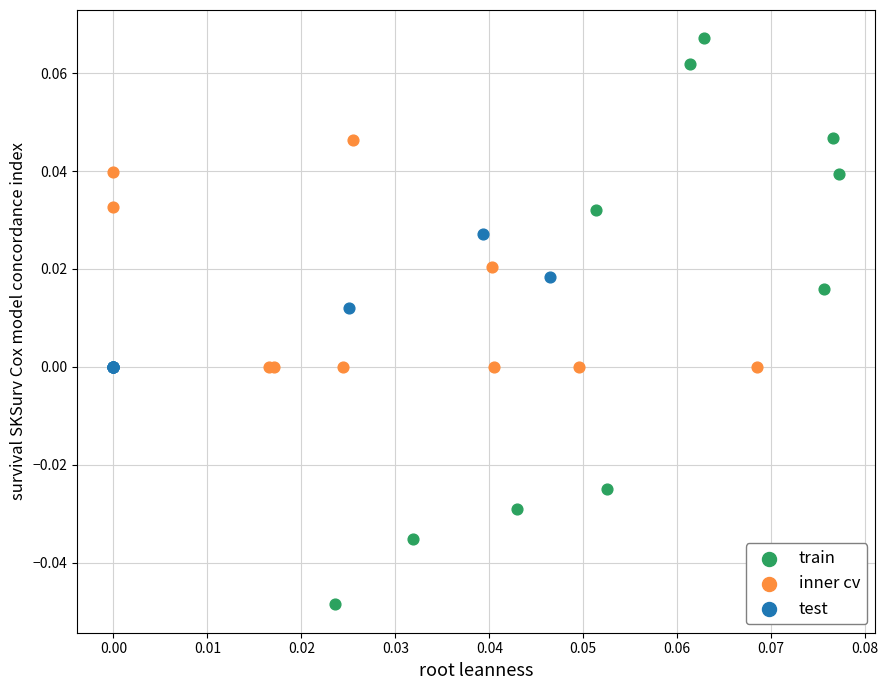

Which series contains the highest Y value?

train